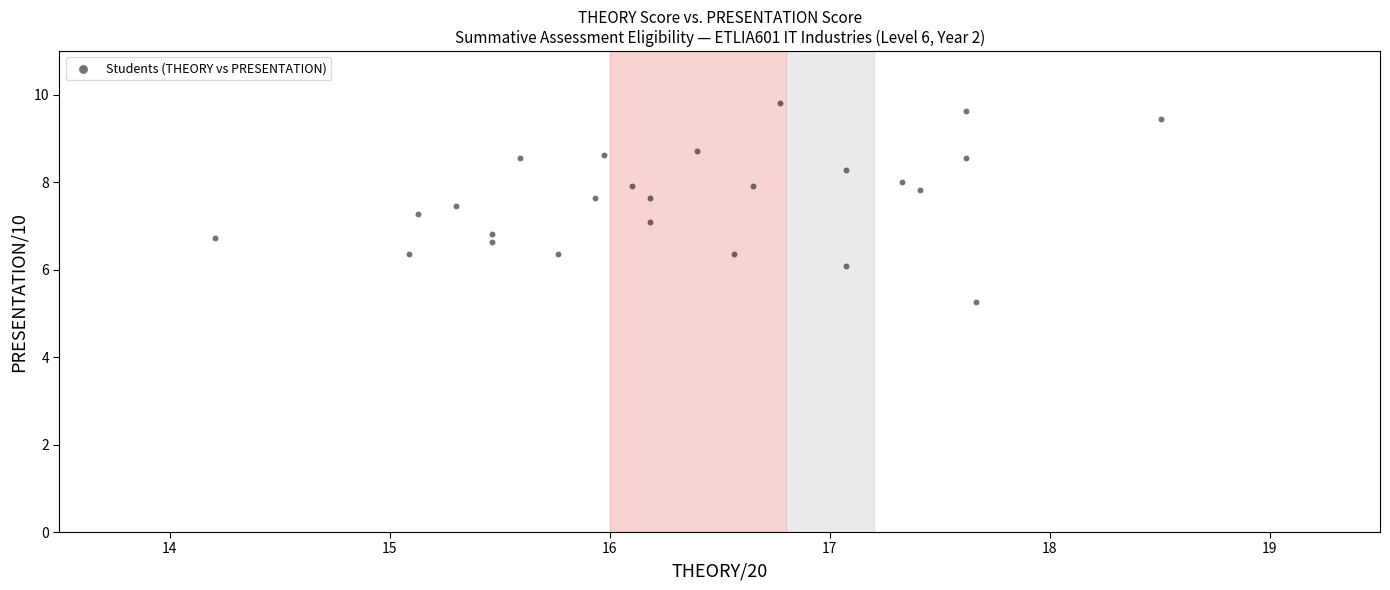

What is the range of X values (max minus min)?

4.3